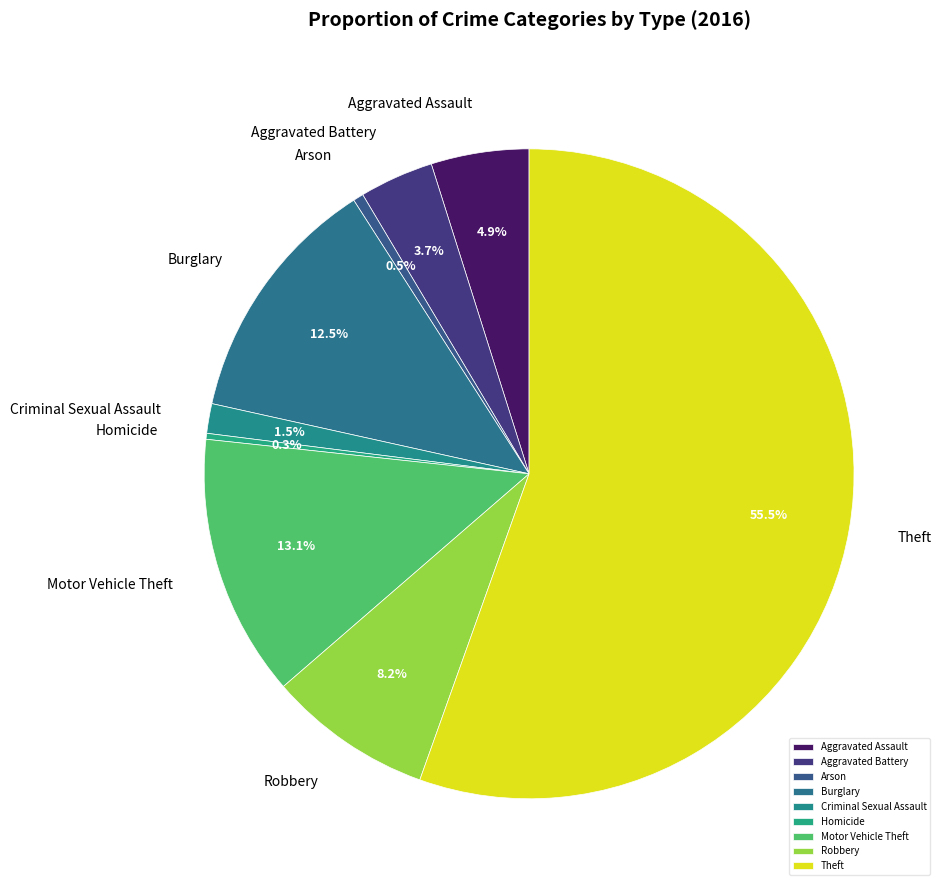

To the nearest percent, what is the average slice percentage?

11%